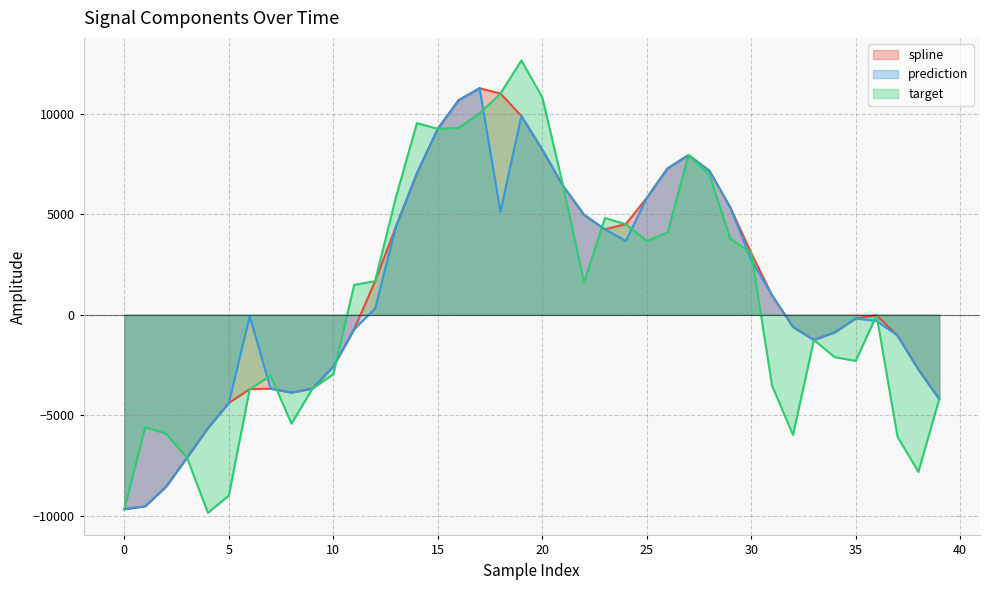

What is the total value across all series at 22?

11554.6